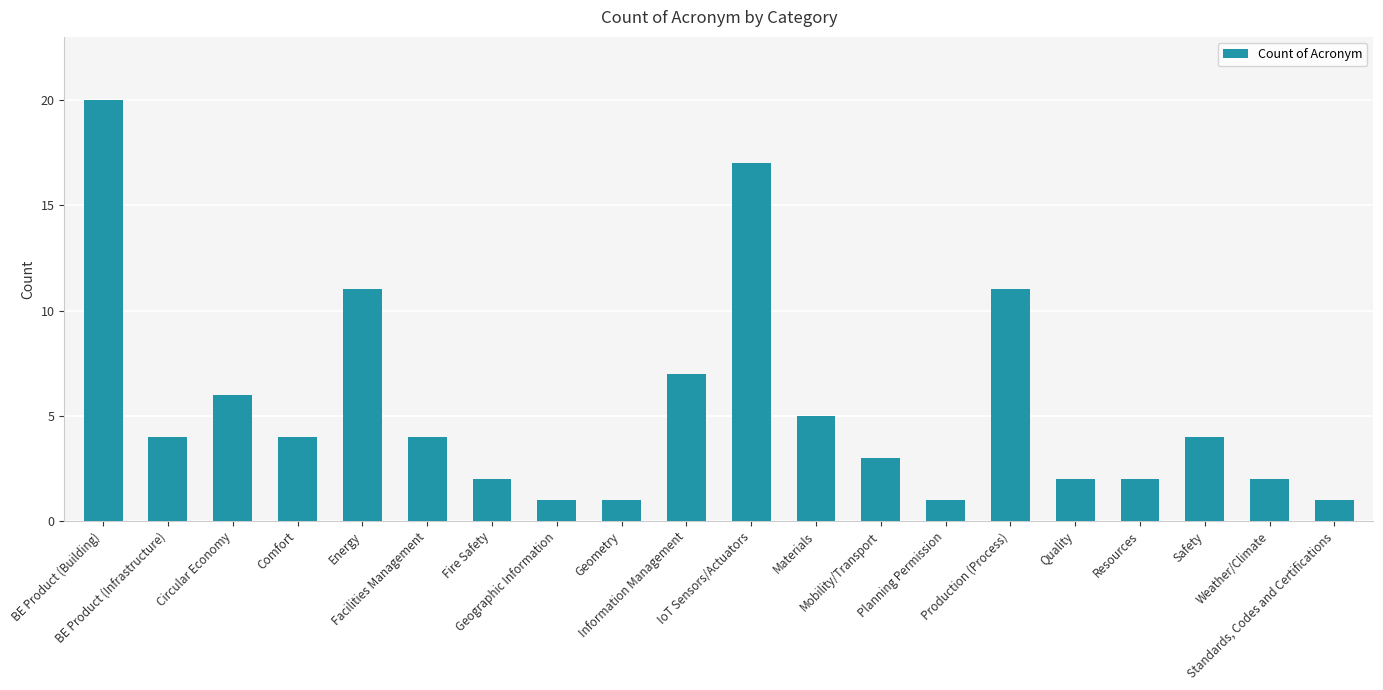

What is the label of the 12th bar from the left?

Materials